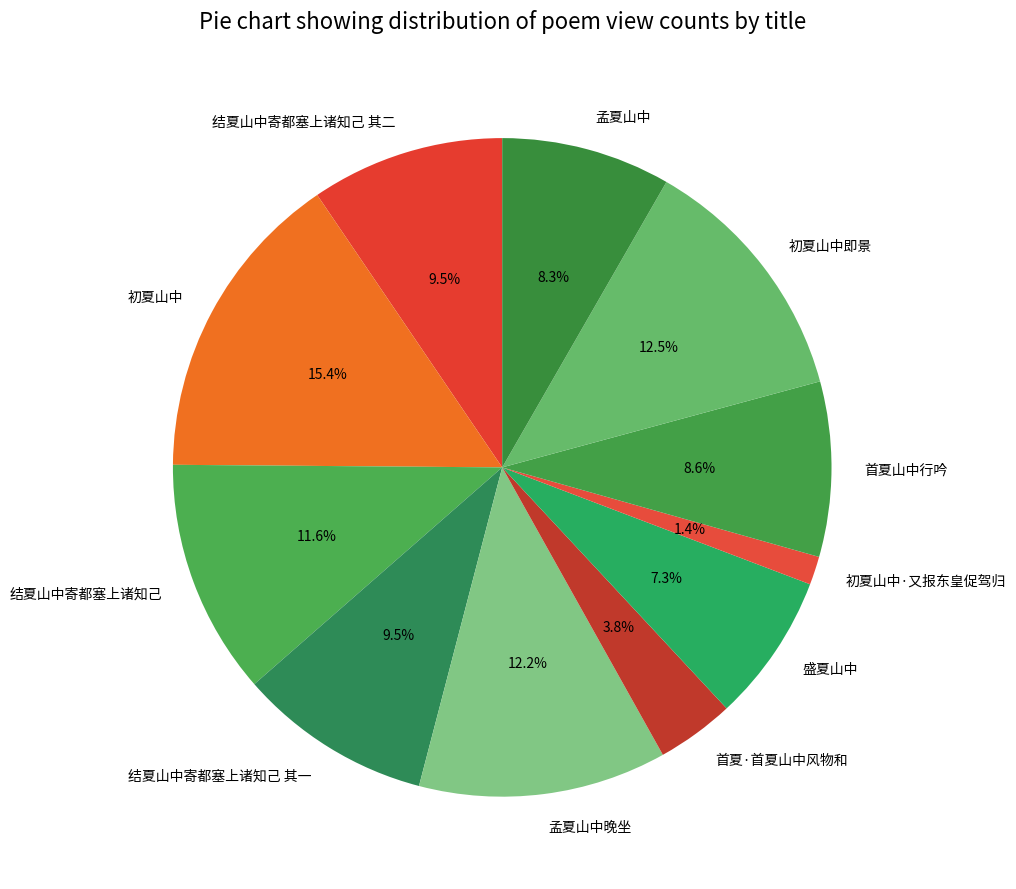

How many slices are in this pie chart?

11